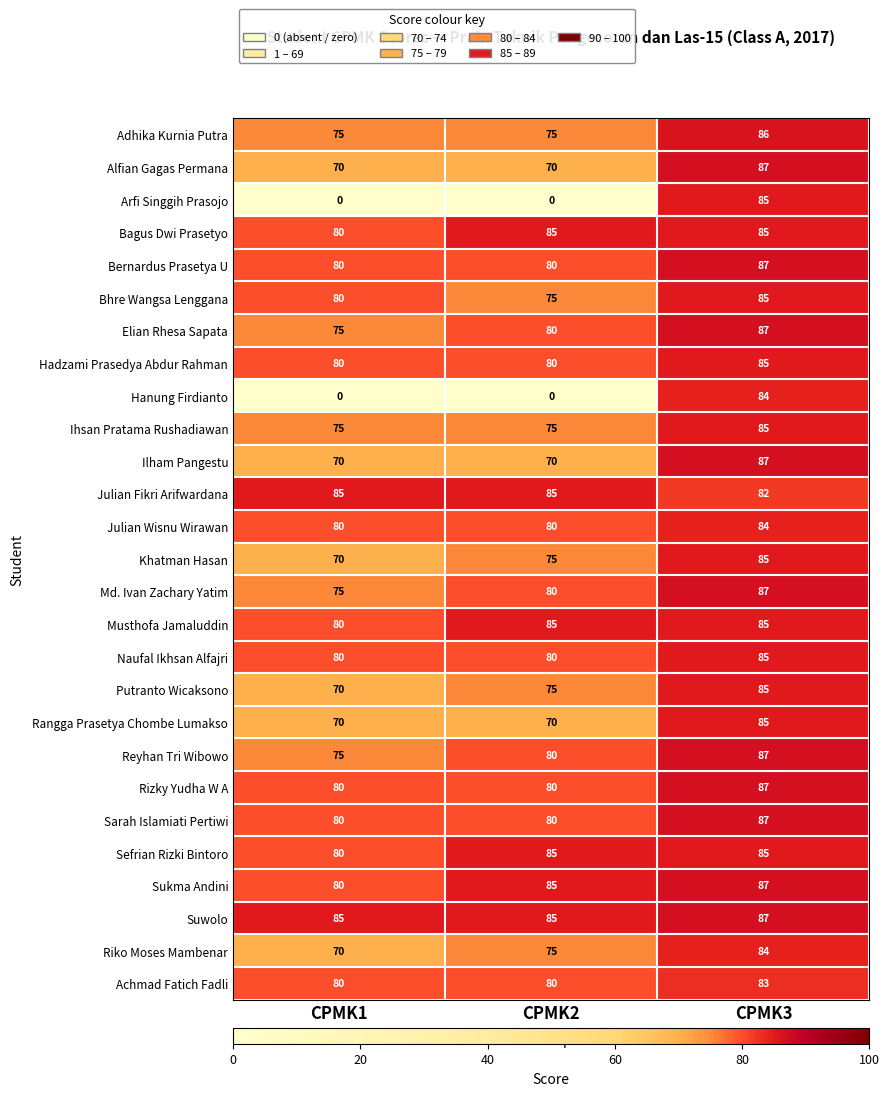

What is the difference between the highest and lowest values at CPMK1?

85